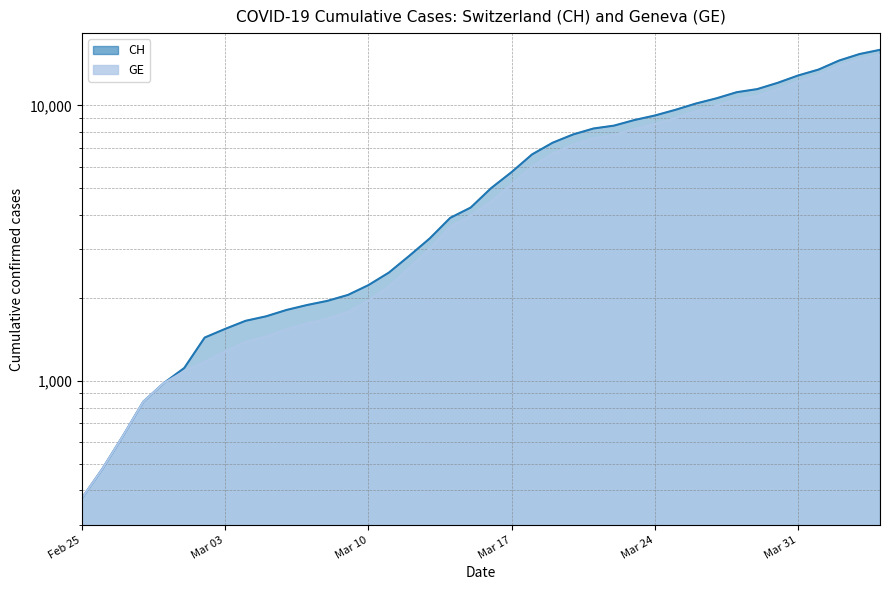

True or false: CH and GE intersect in this chart.

False